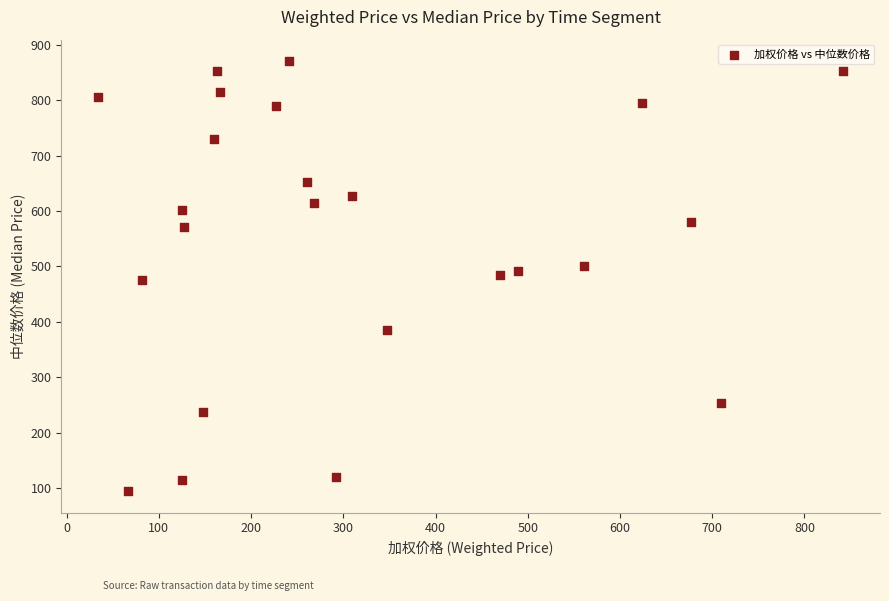

What is the range of Y values (max minus min)?

776.5